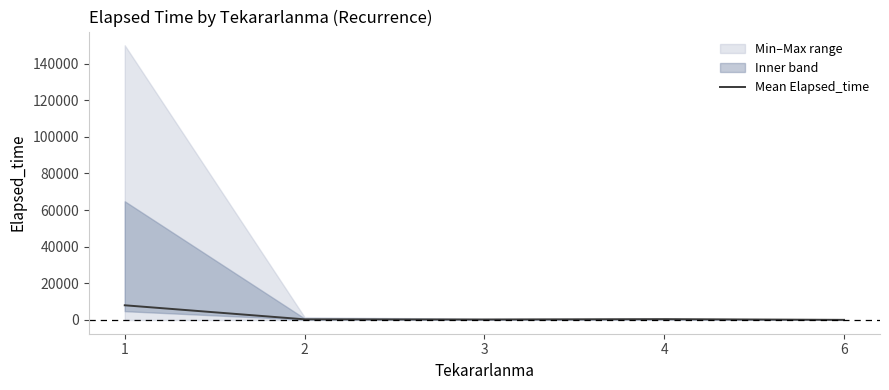

What is the change in value from 1 to 6?

-7952.6